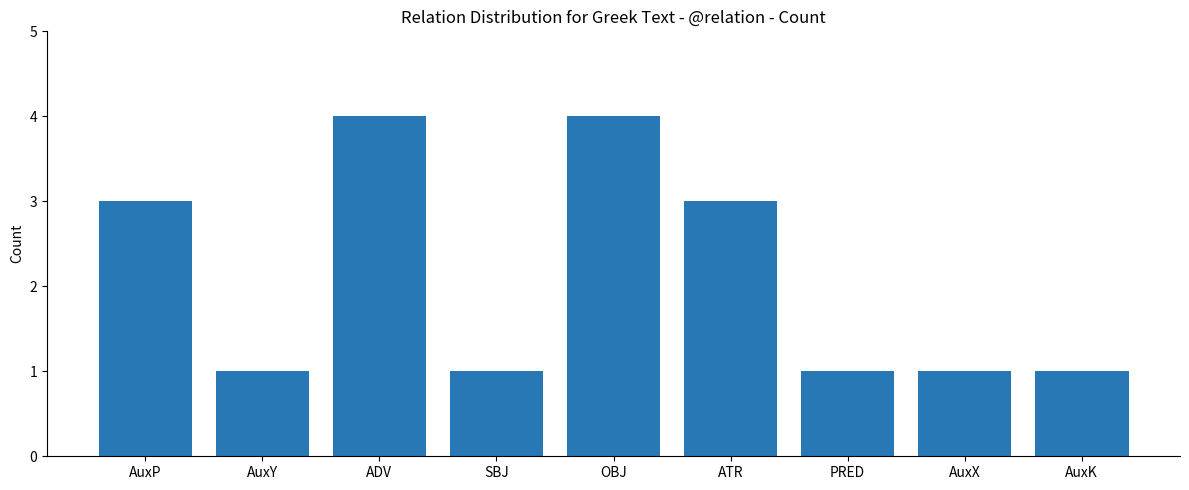

What is the difference between the second highest and minimum values?

3